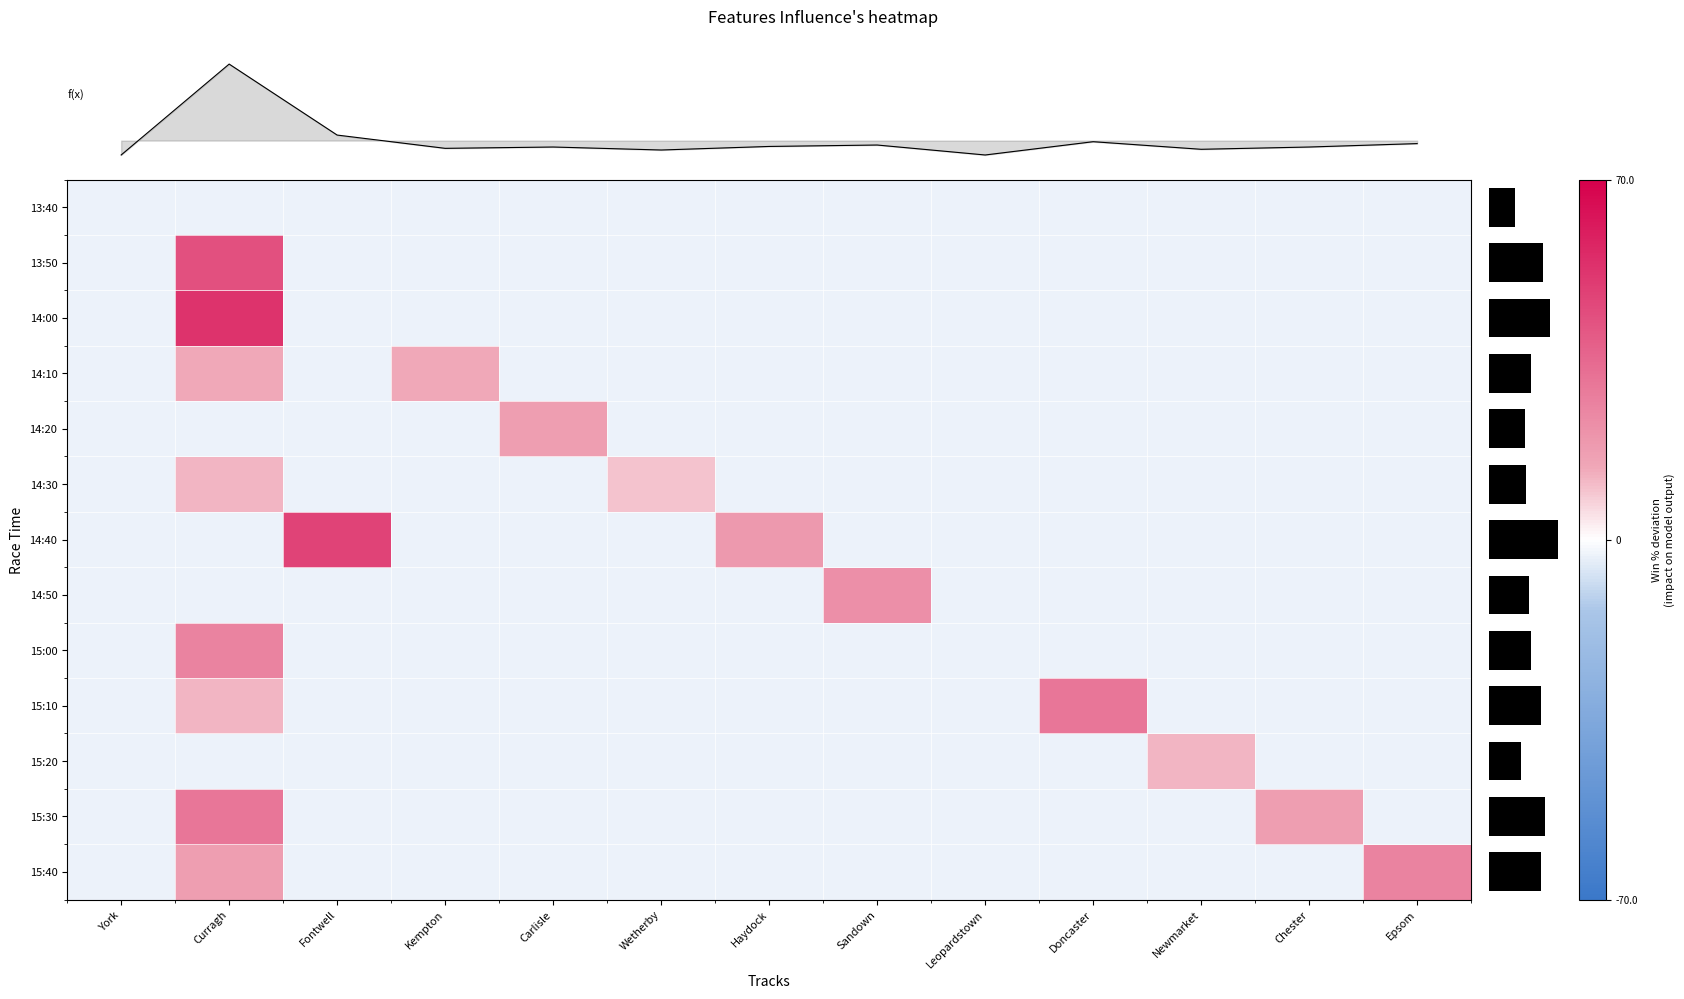

What value does the 14:20 series have at Doncaster?

-2.8